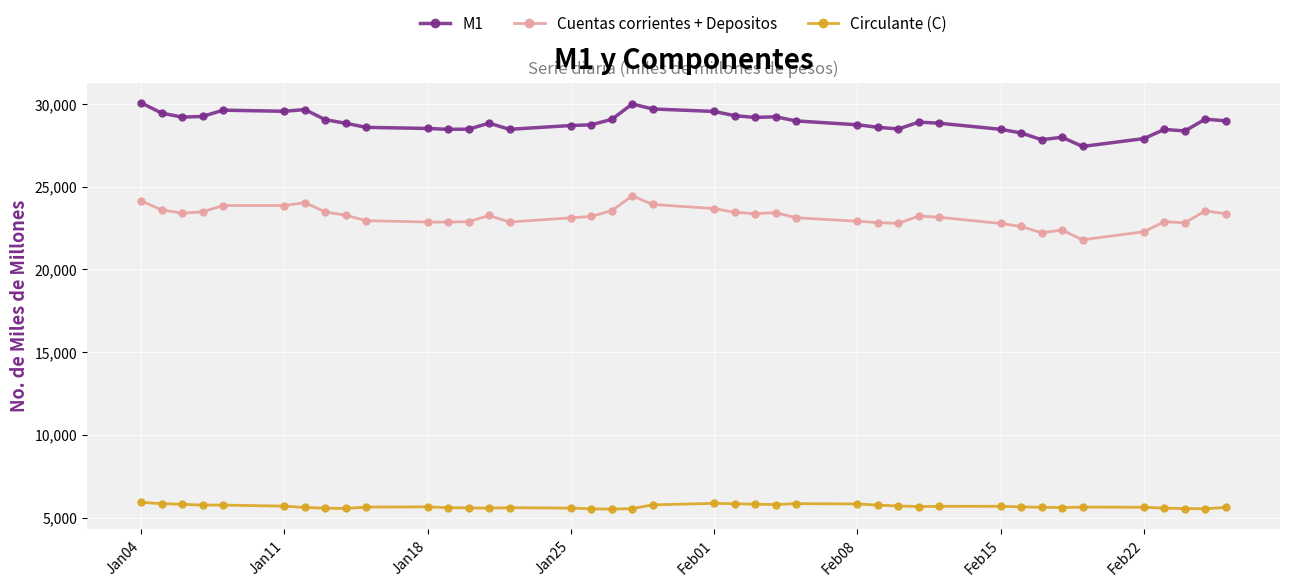

Which series has the largest total across all categories?

M1